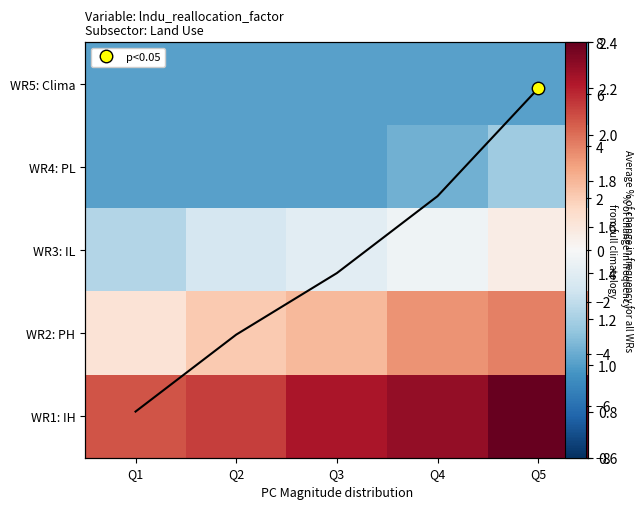

How many values in the WR3: IL series exceed 0?

1